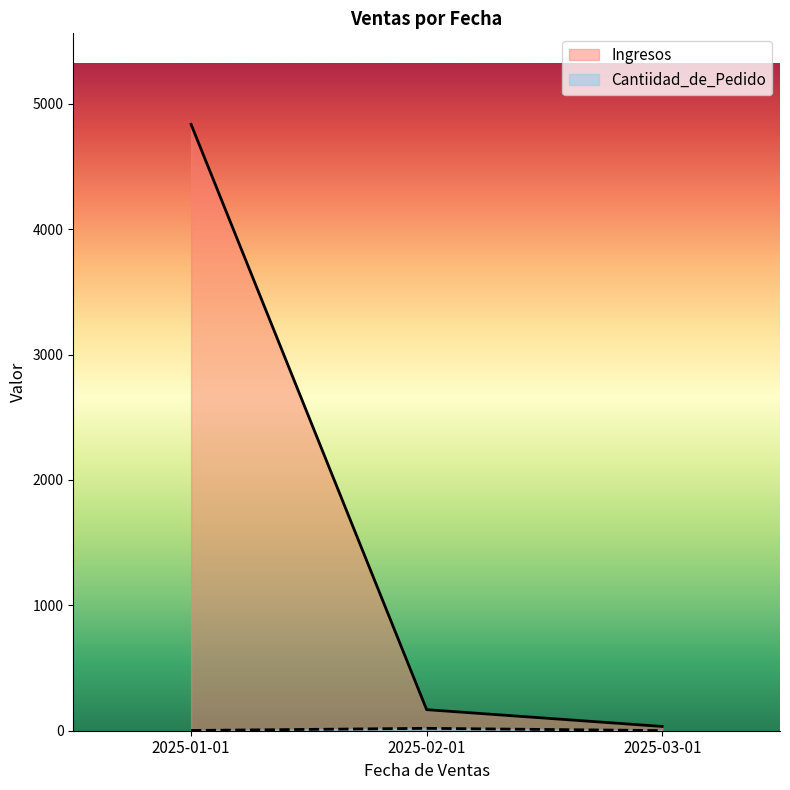

What is the value of the Ingresos point at the 1st from the left?

4837